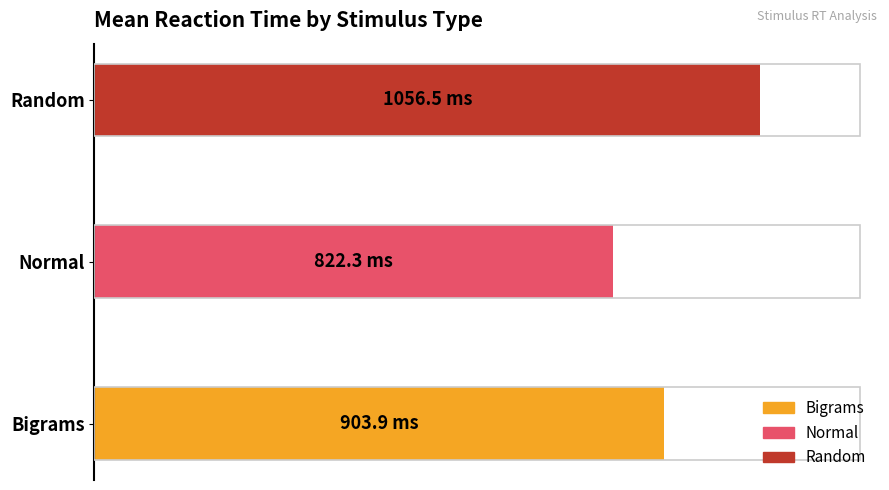

List the series in order of their overall mean, lowest first.

Normal, Bigrams, Random